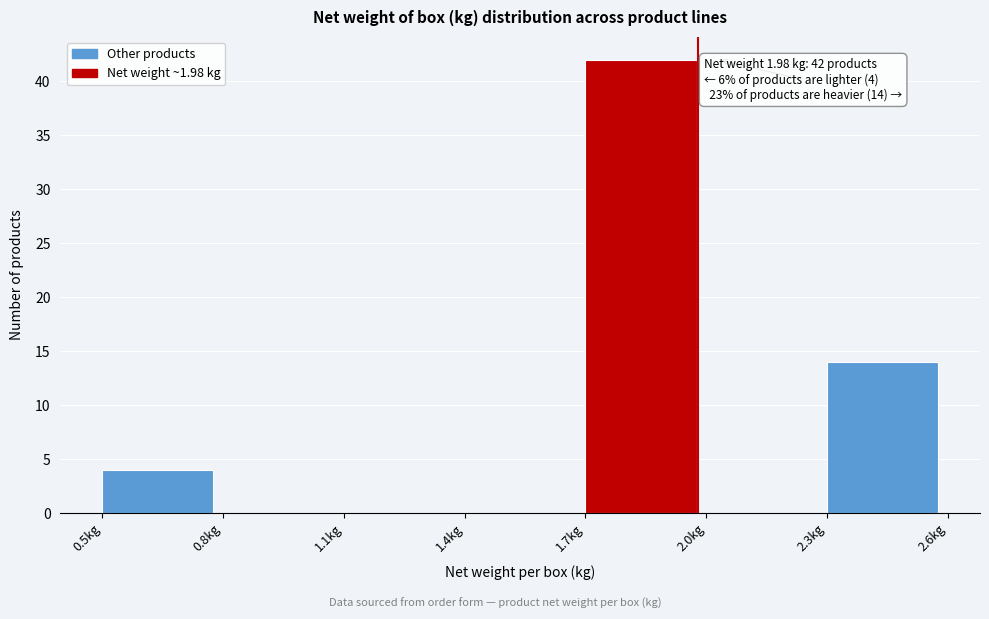

Which range on the x-axis has the tallest bar?

1.7 to 2.0